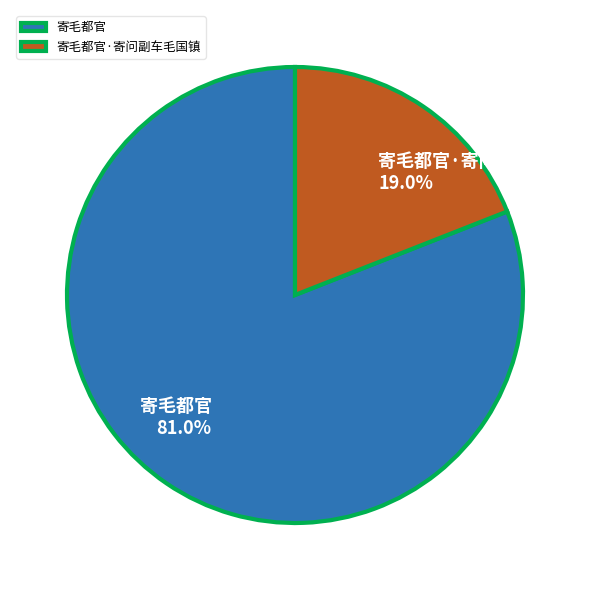

What is the ratio of the value at 寄毛都官·寄问副车毛国镇 to the value at 寄毛都官?

0.2